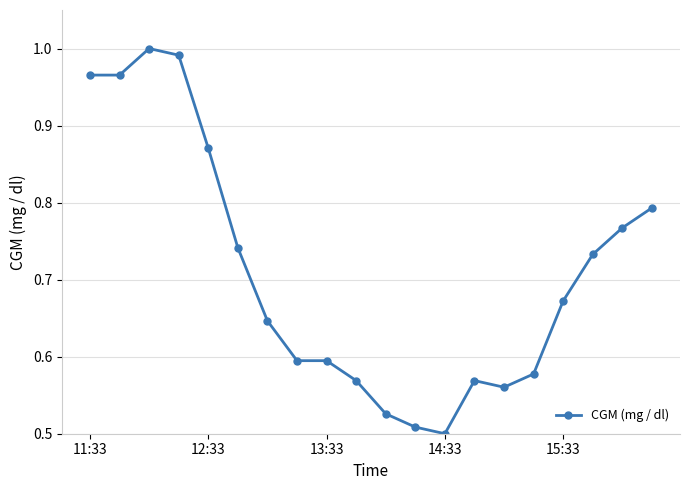

Is it true that the value at 12:33 is 0.6?

False